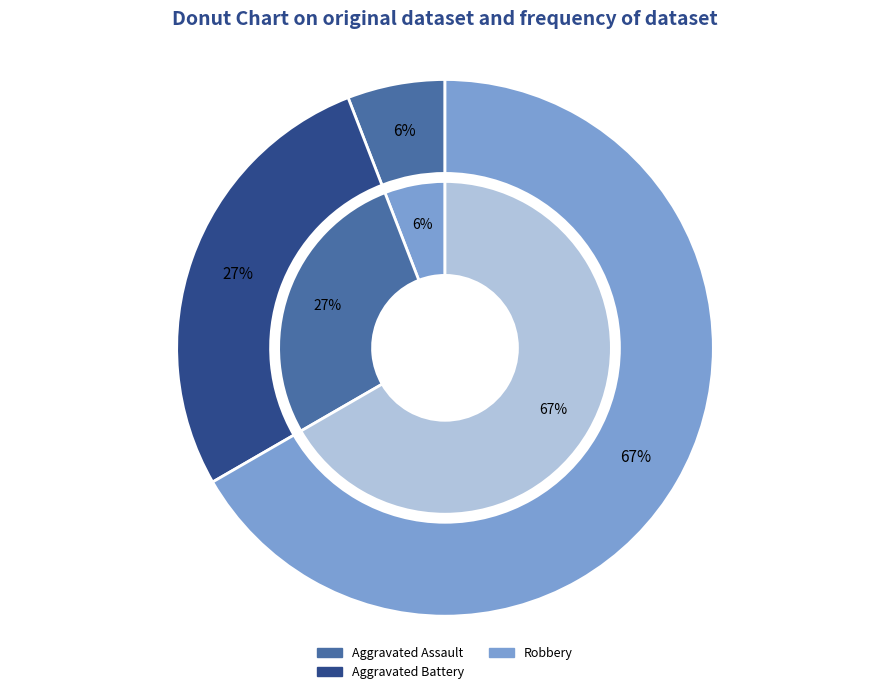

Does Aggravated Battery account for over 50% of the chart?

No